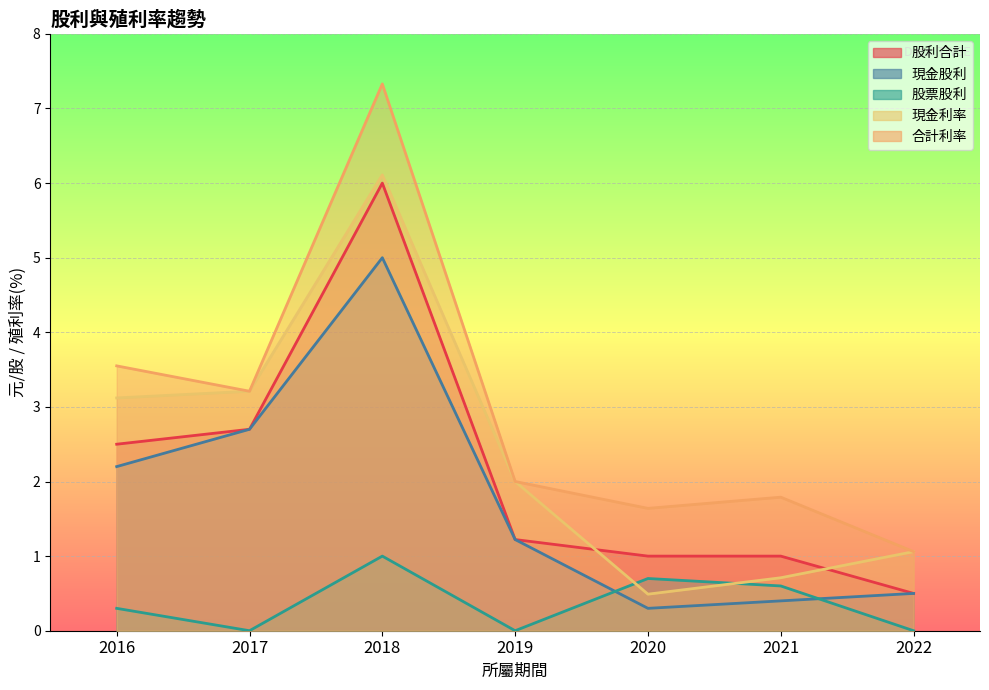

True or false: 股利合計 and 現金股利 cross at least once.

False